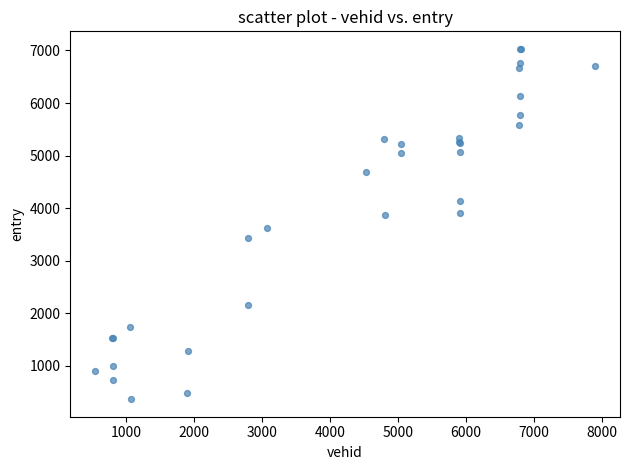

What Y value in the scatter plot is closest to 3698?

3624.5